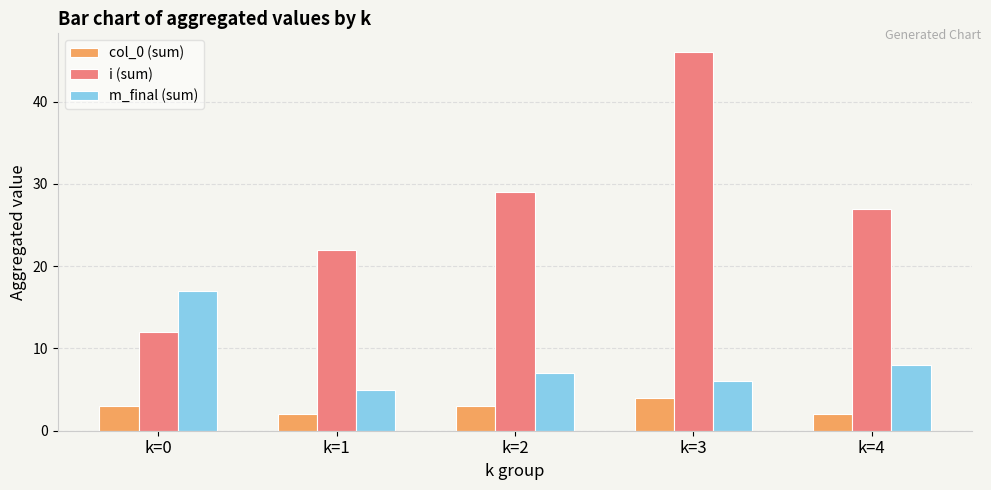

What is the sum of all m_final (sum) values?

43